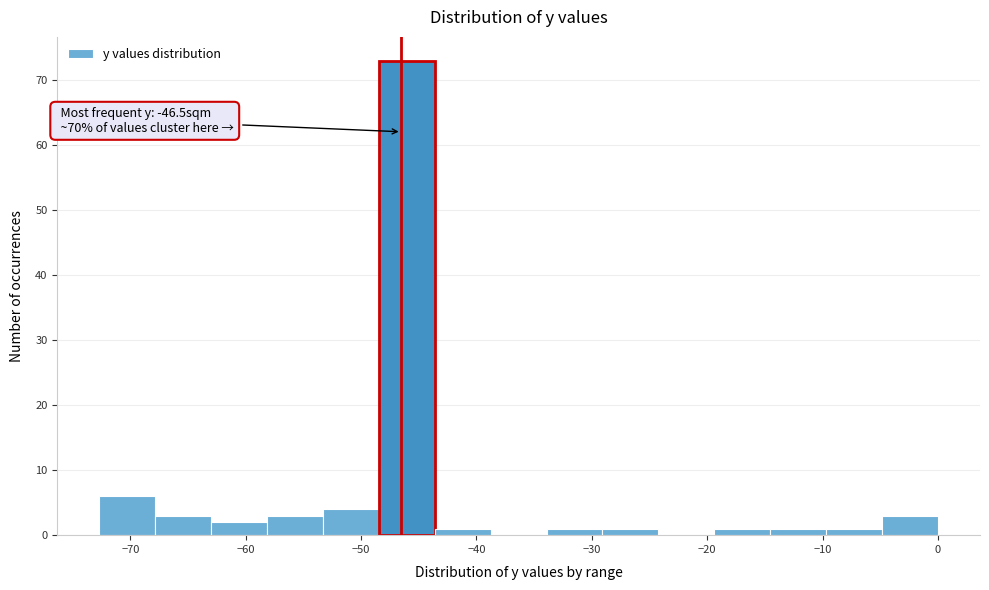

Which range on the x-axis has the tallest bar?

-48 to -44